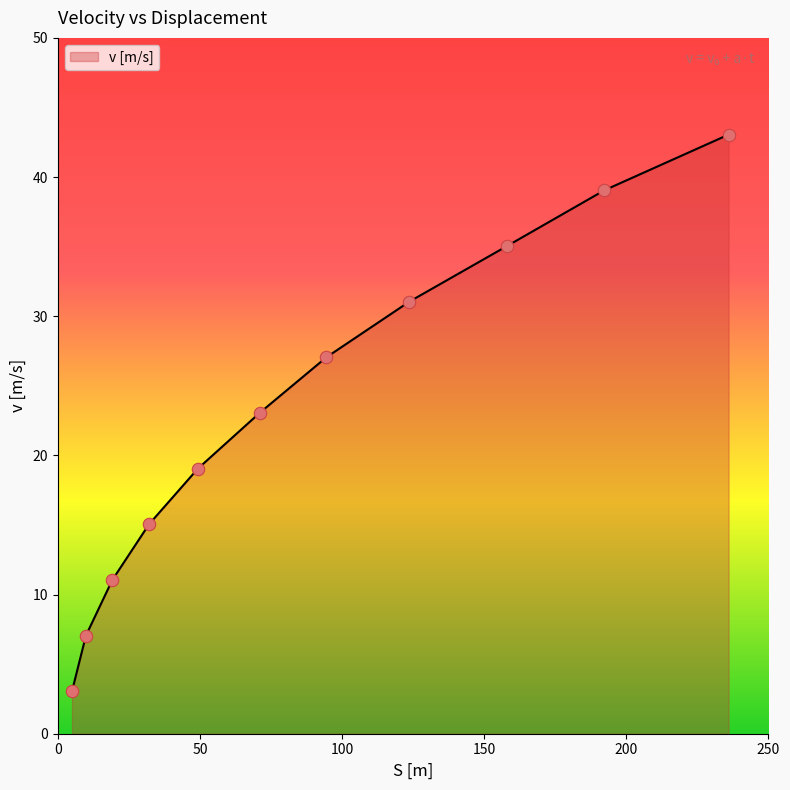

What is the difference between the maximum and minimum values?

40.0